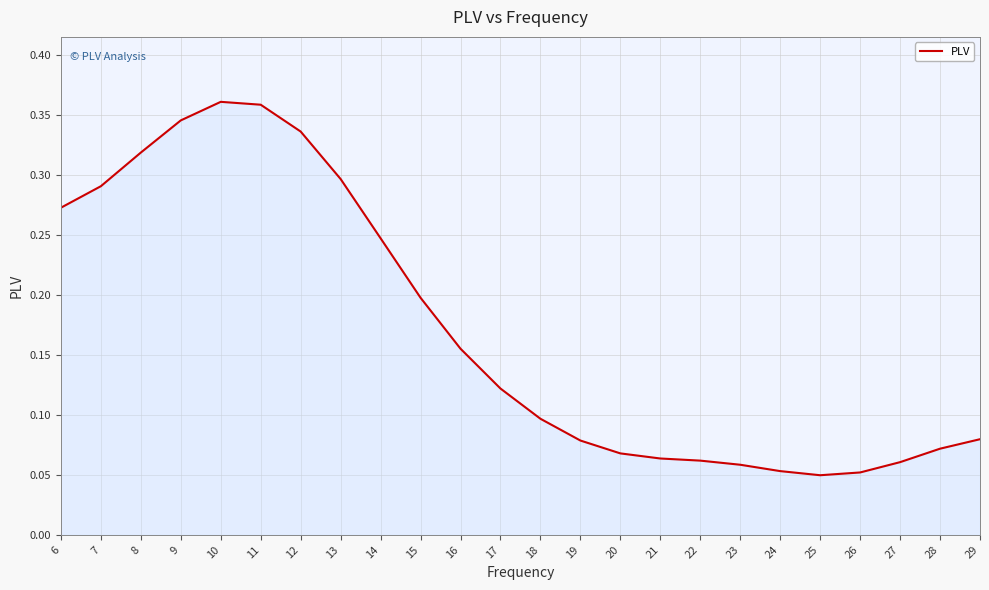

The chart shows a value of 0.5 at 13. True or false?

False